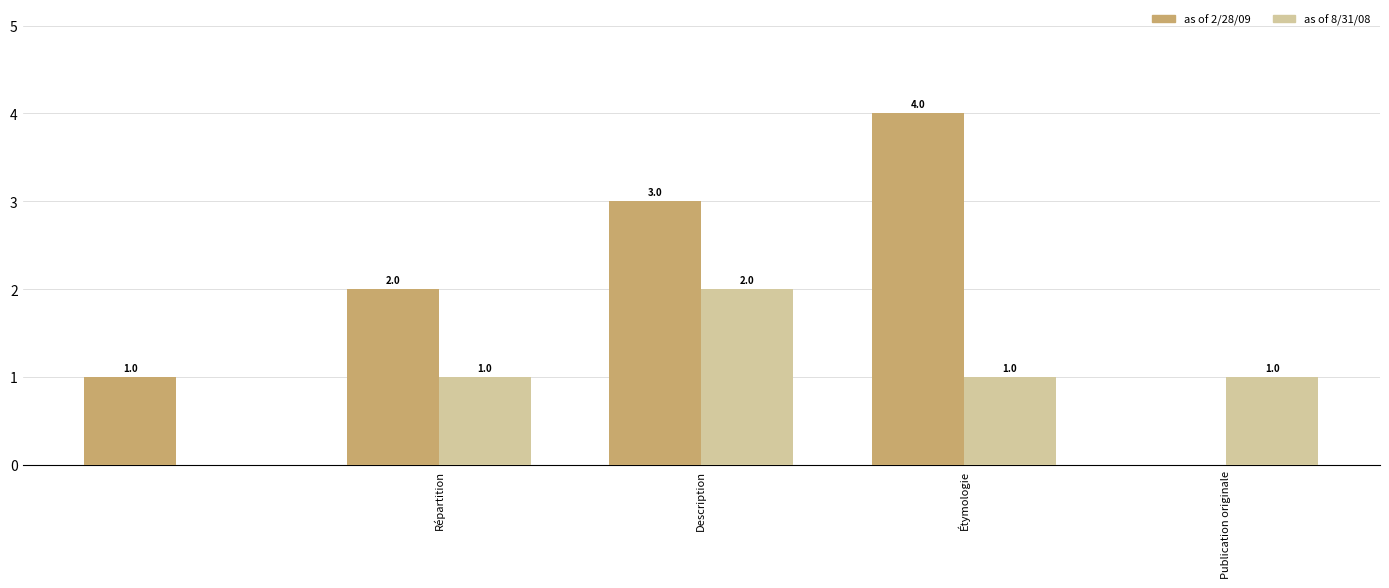

Are the bars horizontal?

No